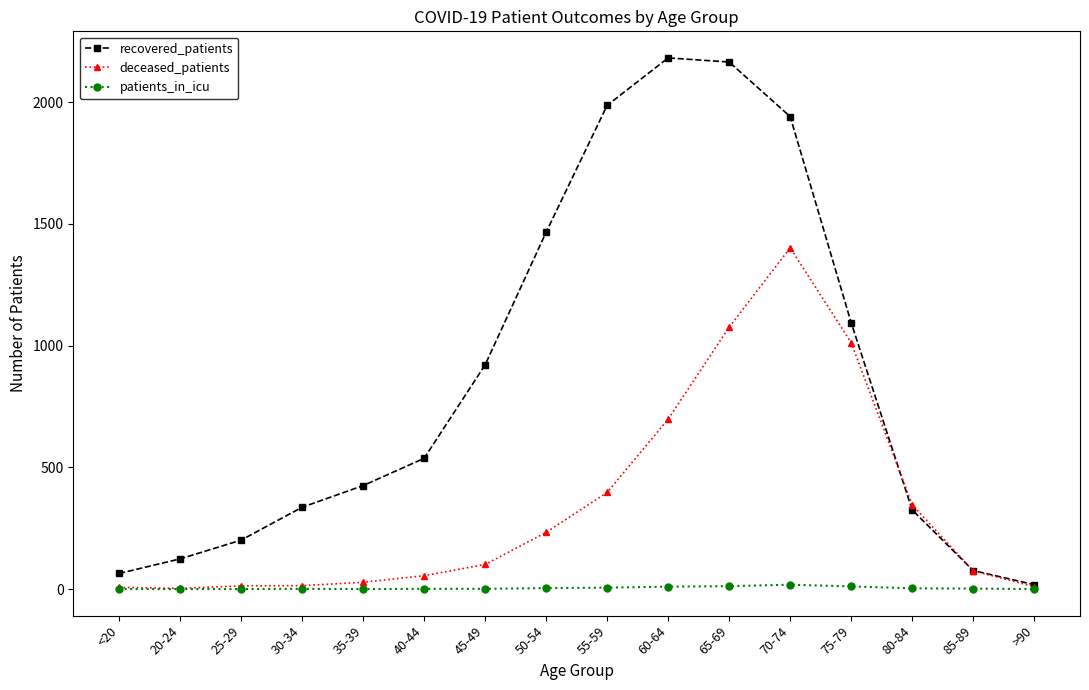

At how many categories does at least one series exceed 492?

8